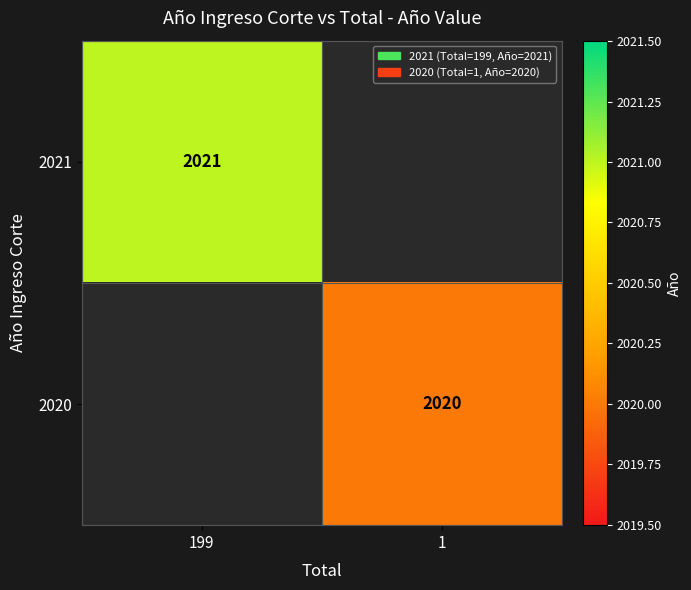

The 2021 series shows 2731 at 199. True or false?

False